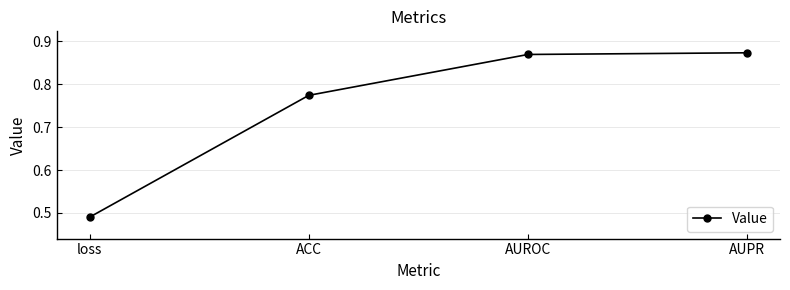

What is the difference between the values at loss and AUROC?

0.4